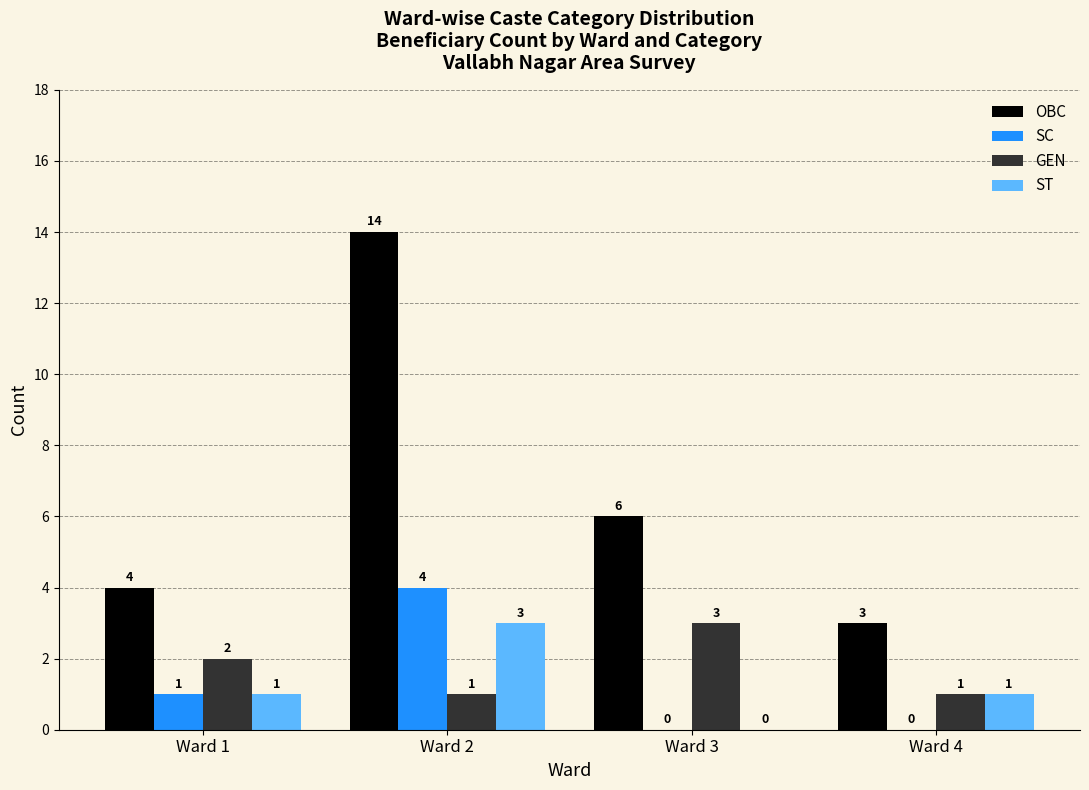

Which series changed the most between Ward 2 and Ward 4?

OBC